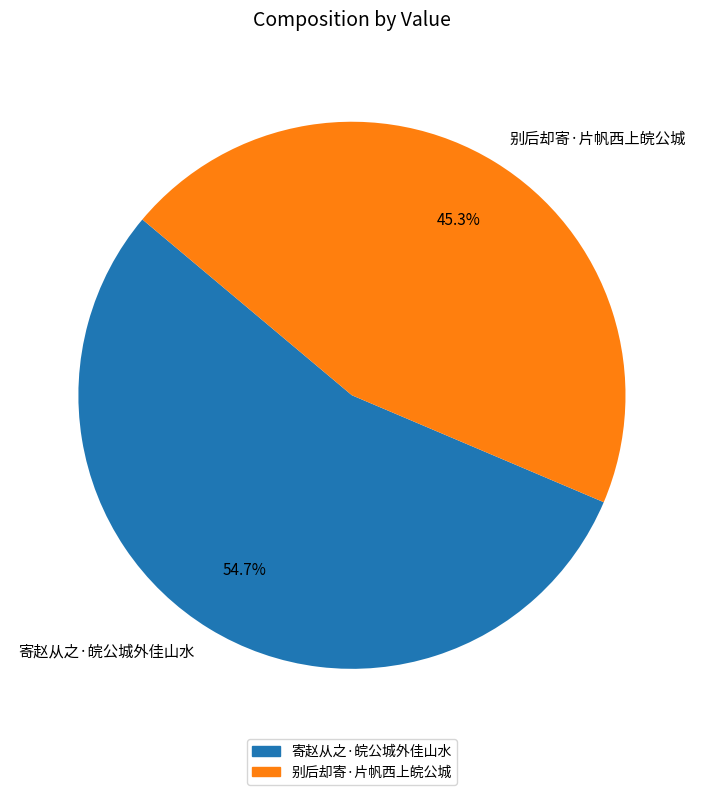

Rank the categories by value from highest to lowest.

寄赵从之·皖公城外佳山水, 别后却寄·片帆西上皖公城